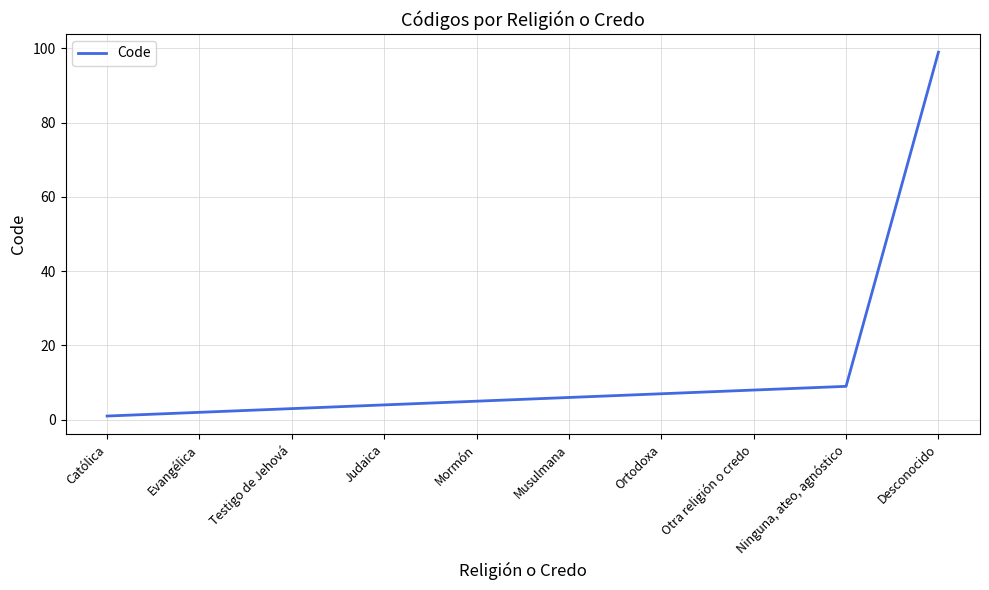

True or false: the data has more than 1 interior local peaks.

False